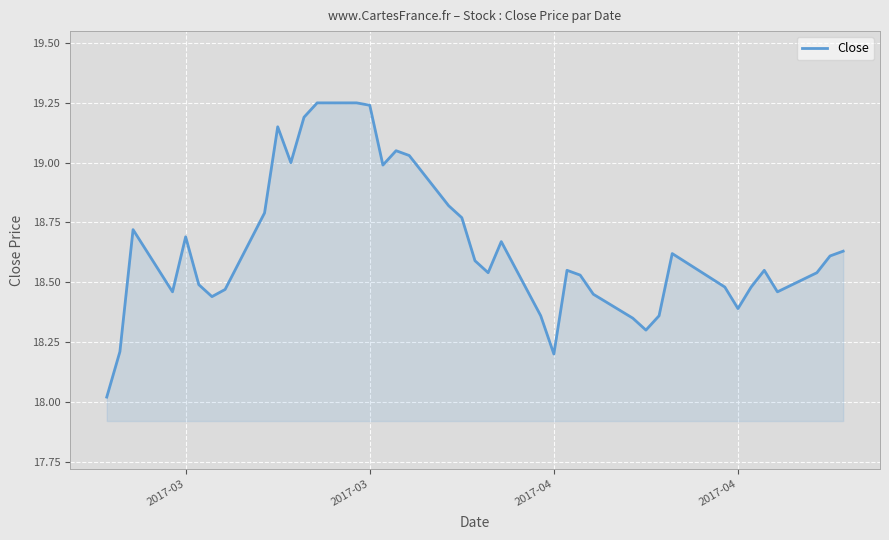

What is the difference between the maximum and minimum values?

1.2